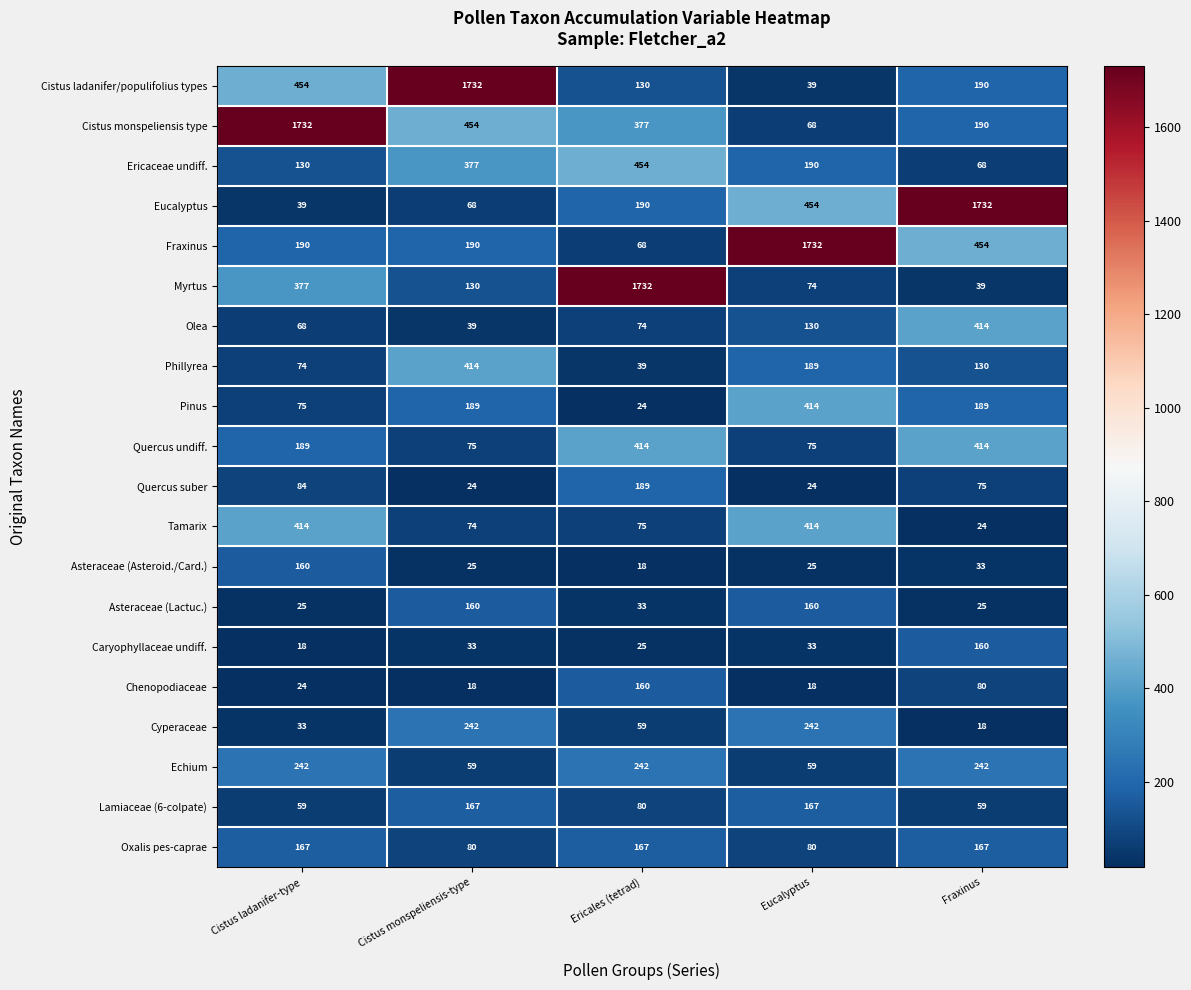

What is the sum of the Quercus undiff. values at Fraxinus and Eucalyptus?

489